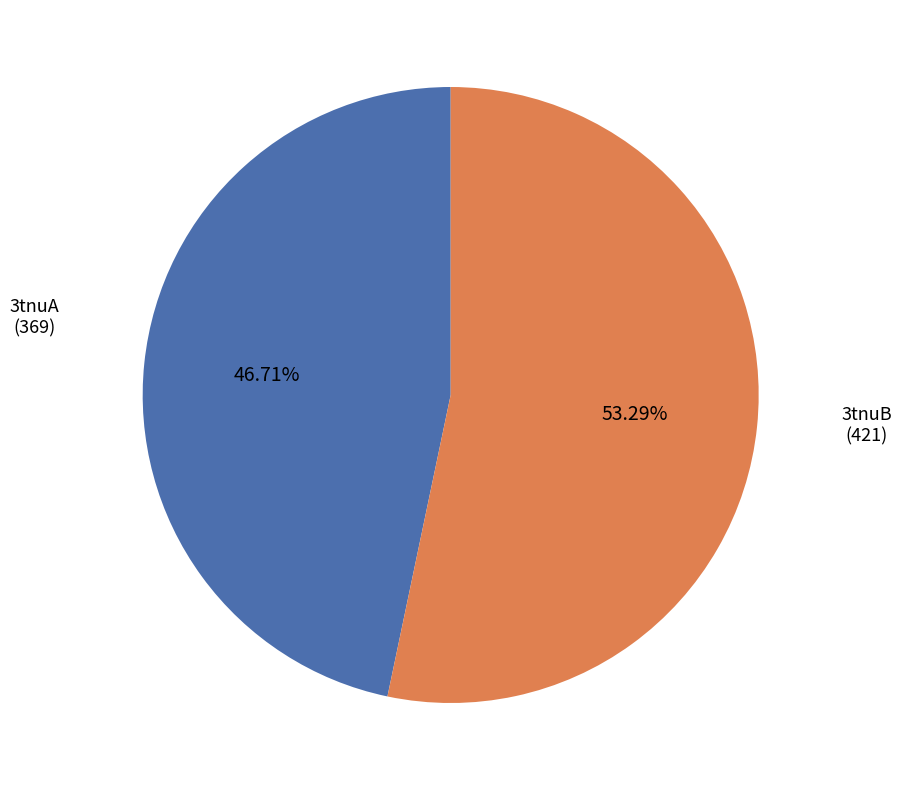

How many slices are in this pie chart?

2